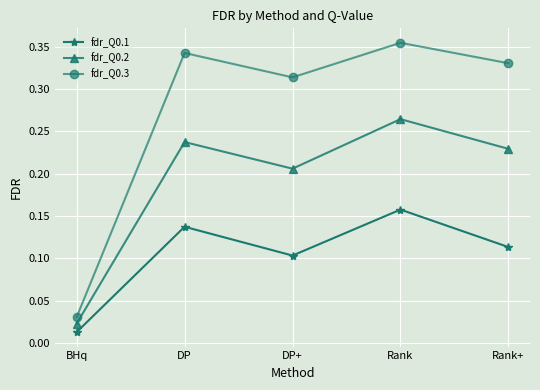

True or false: fdr_Q0.3 and fdr_Q0.1 intersect in this chart.

False